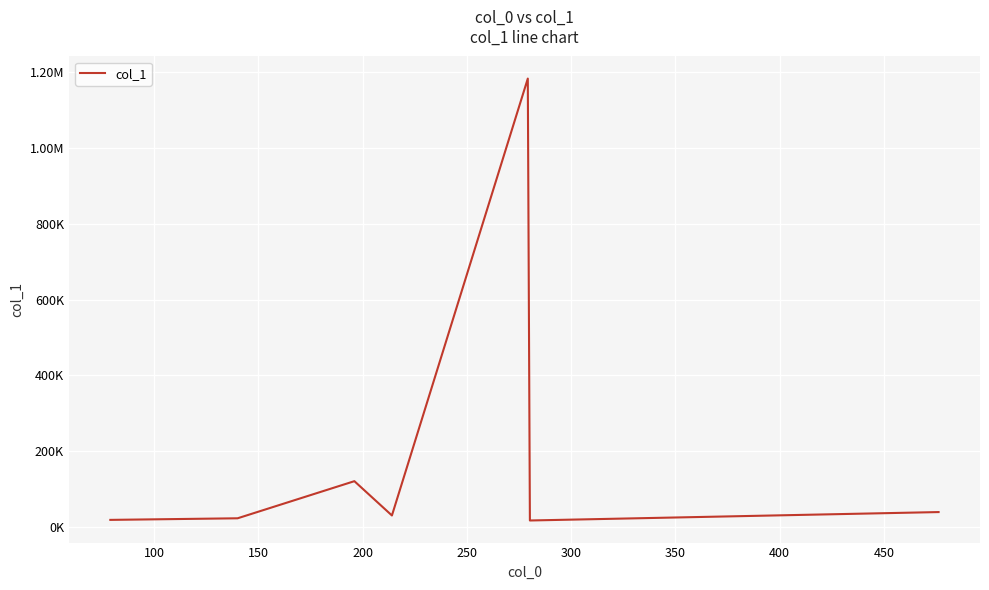

What is the value of the 1st point from the left?

18423.5